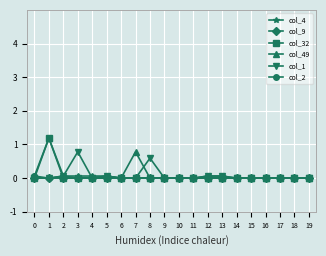

How many lines are shown in the chart?

6